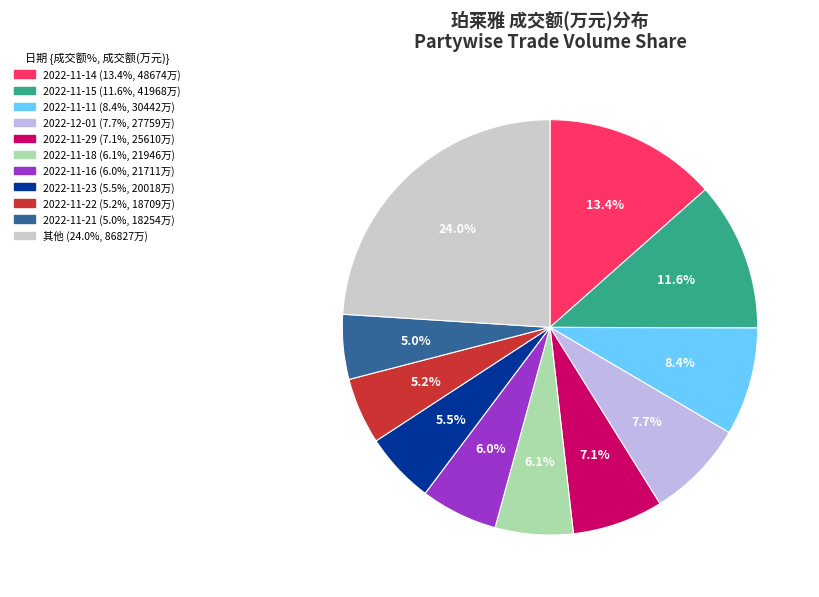

To the nearest percent, what is the average slice percentage?

9%